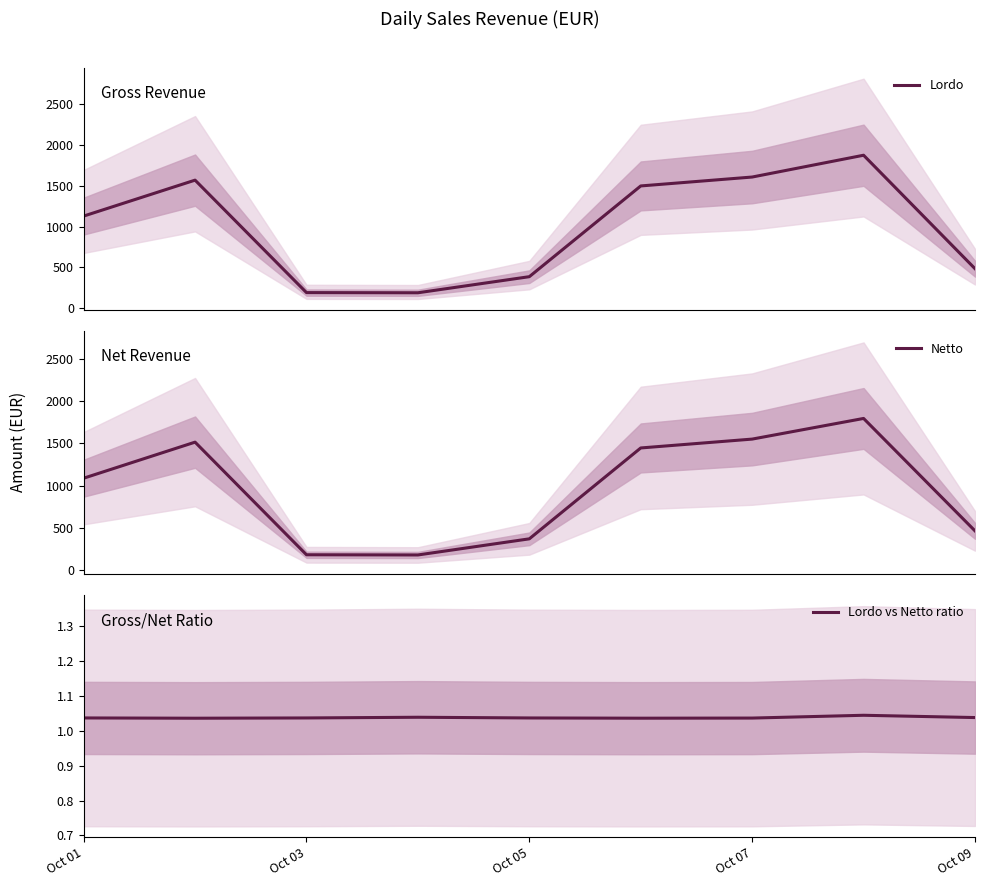

What is the maximum value shown in the chart?

1874.0